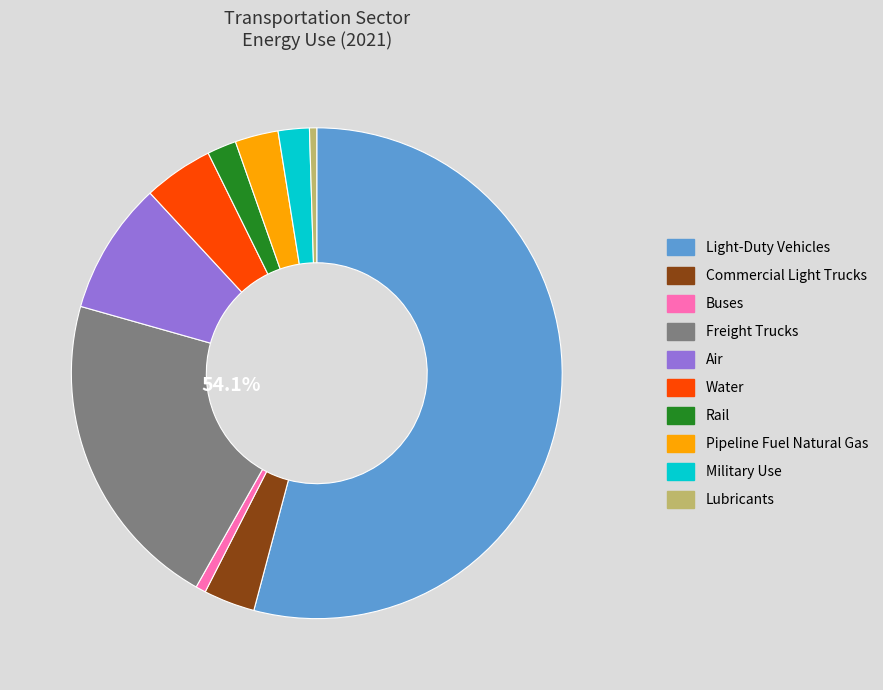

The Commercial Light Trucks slice represents 1% of the pie. True or false?

False